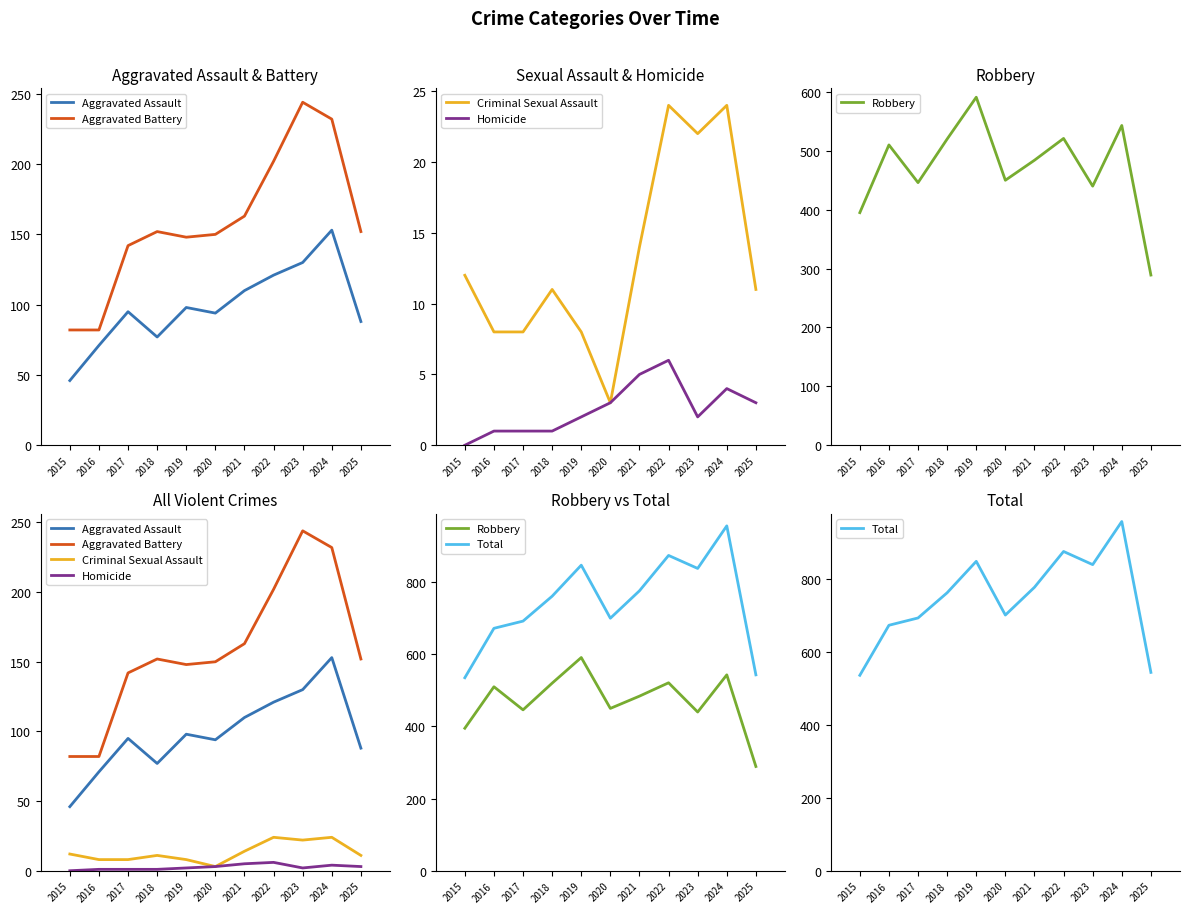

True or false: Robbery and Homicide cross at least once.

False